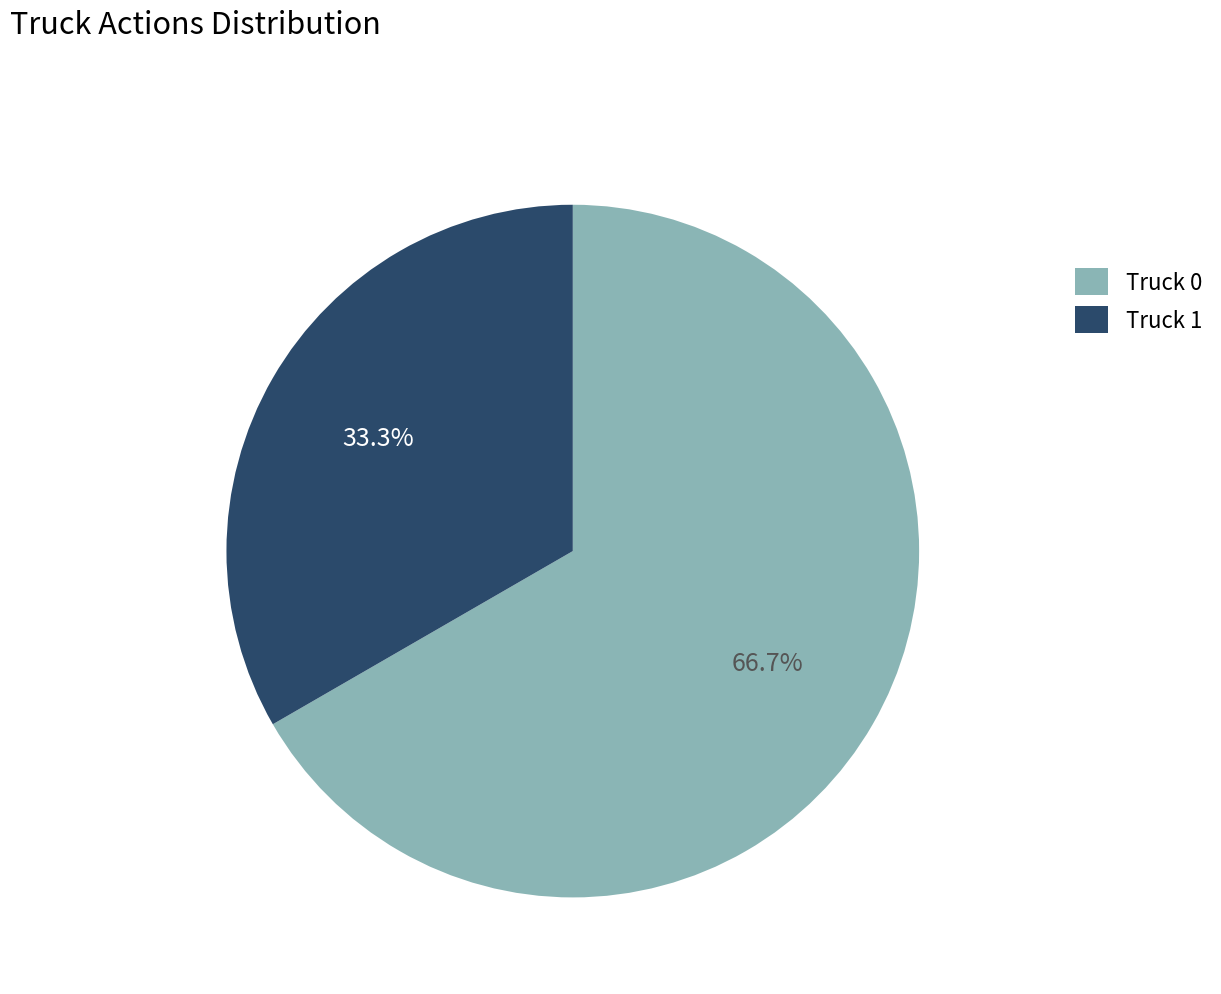

Approximately how many times larger is the value at Truck 1 compared to Truck 0?

0.5